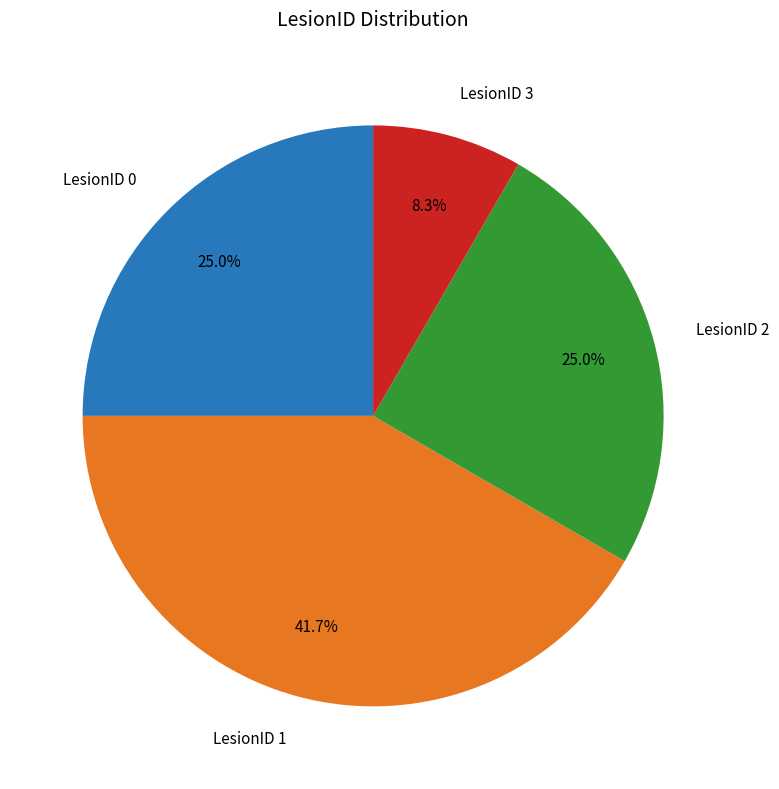

Count the number of slices in the pie.

4